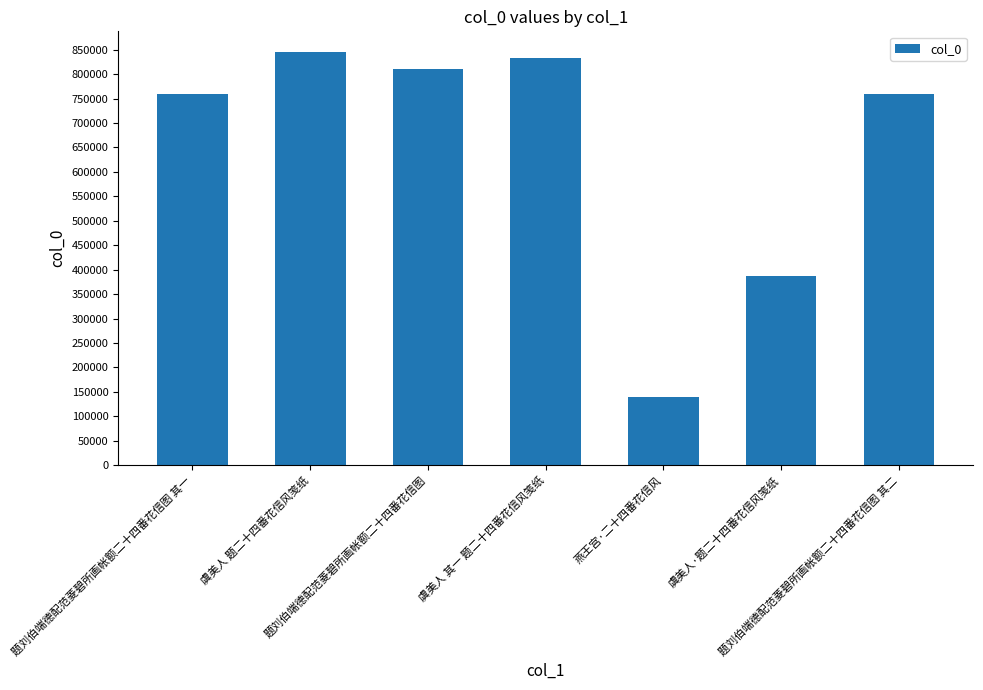

What position from the left is 虞美人 题二十四番花信风笺纸?

2